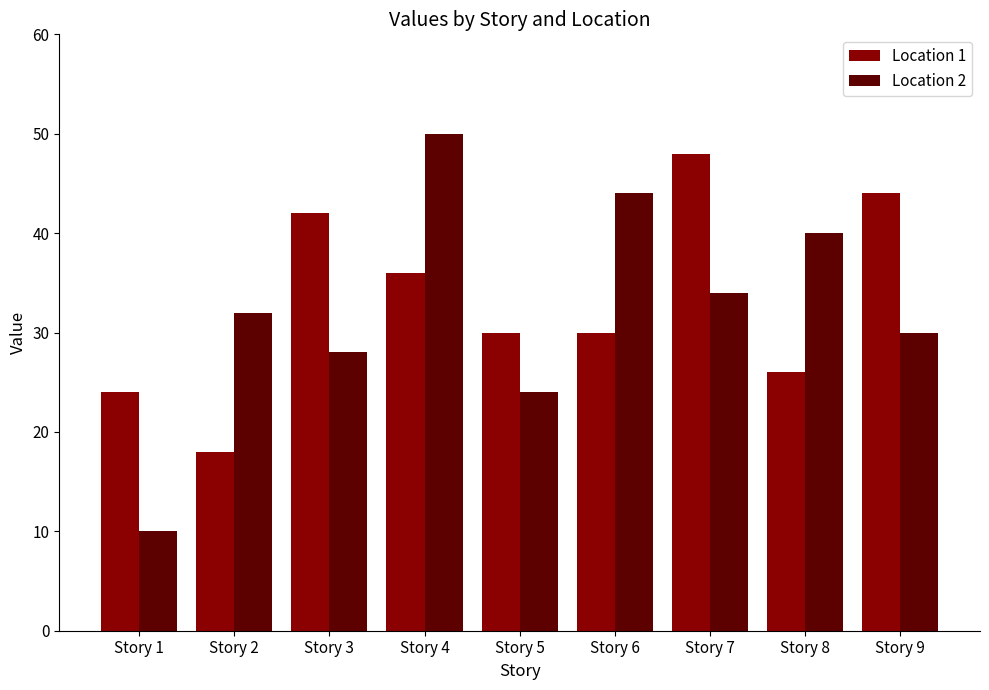

At how many categories does at least one series exceed 19?

9